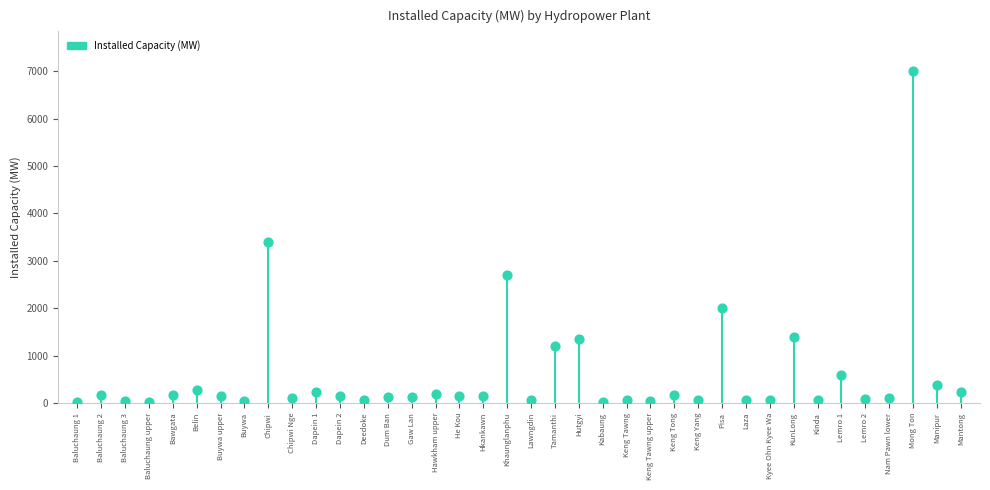

What is the change in value from Keng Yang to Kinda?

+4